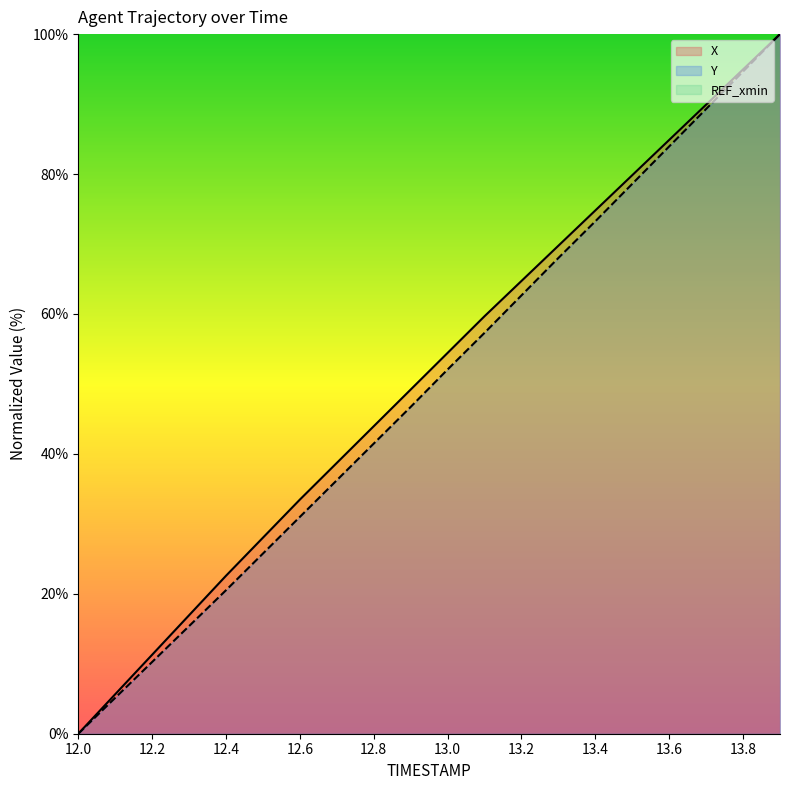

What is the maximum value for Y?

100.0